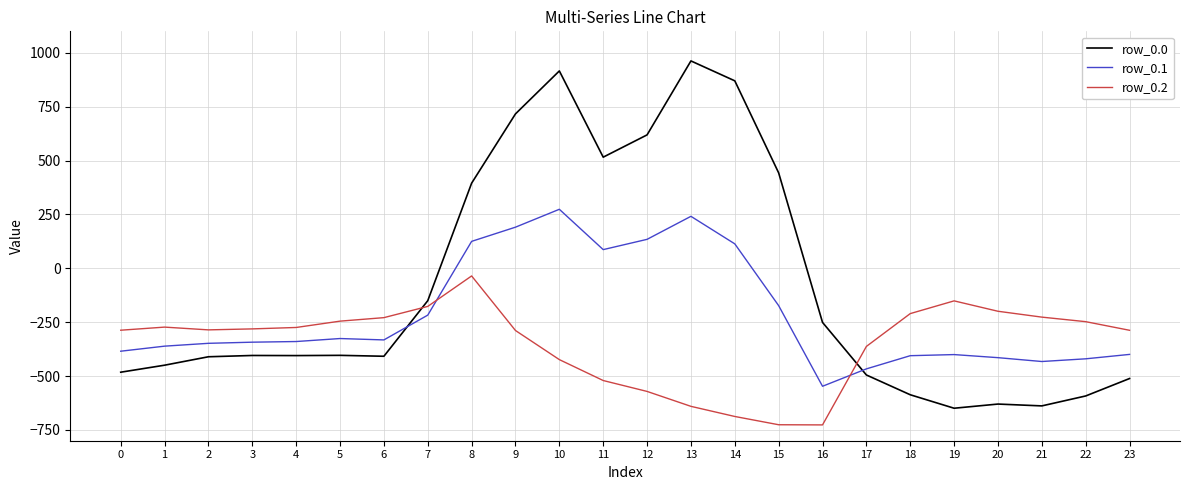

Read the row_0.2 value at 16.

-726.6